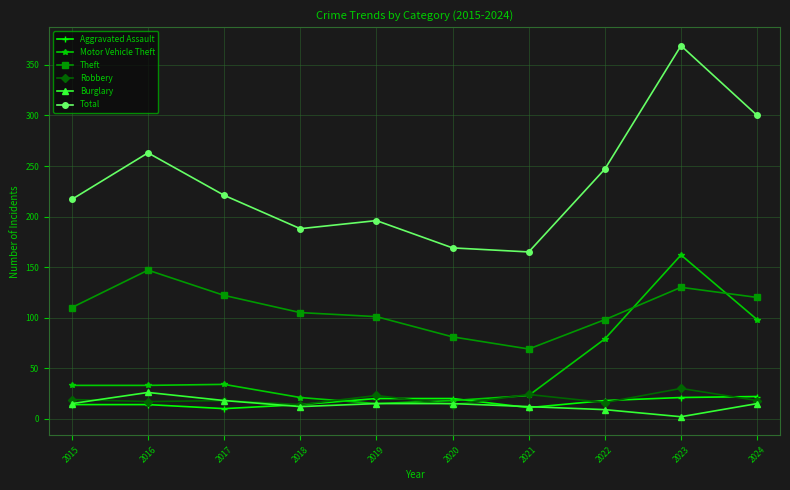

Read the Aggravated Assault value at 2015.

14